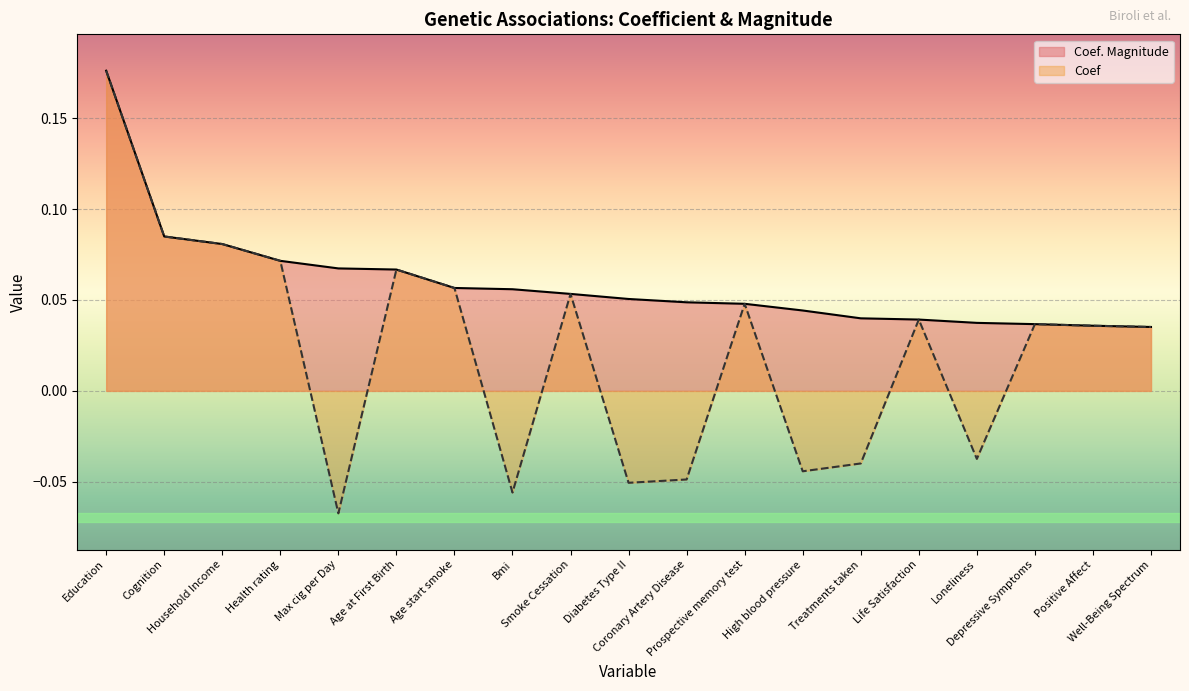

What are all the series names shown in the legend?

Coef. Magnitude, Coef